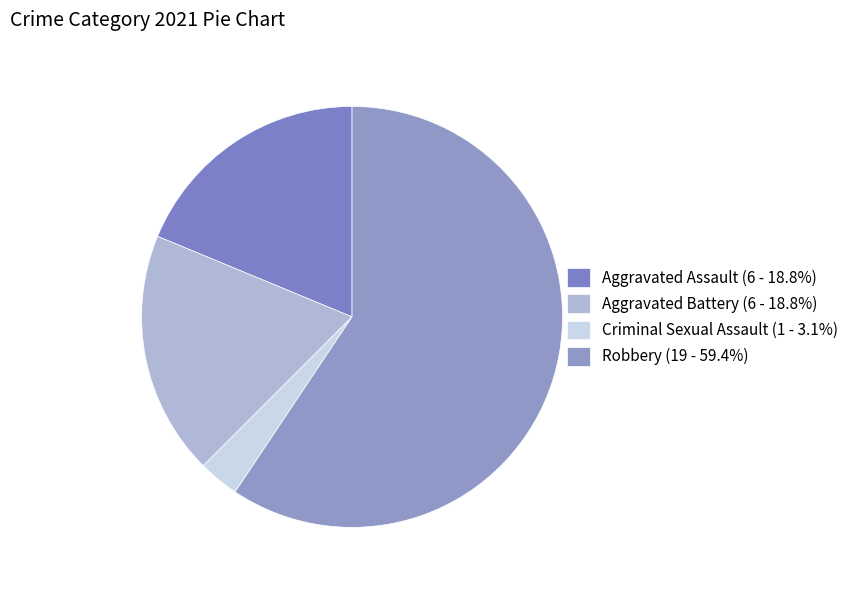

Which category has the smallest portion of the pie?

Criminal Sexual Assault